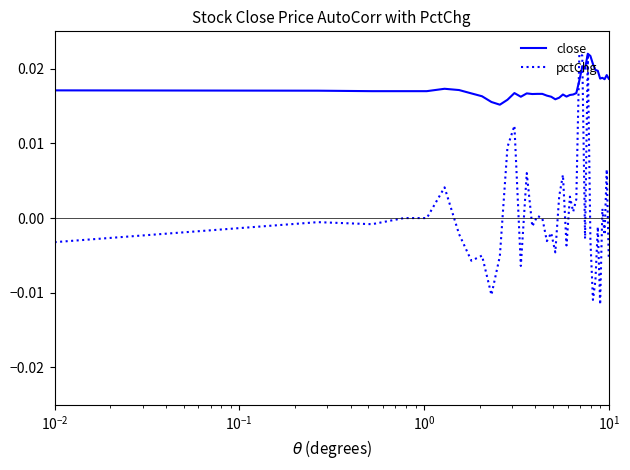

Which series has the largest range (max minus min)?

pctChg